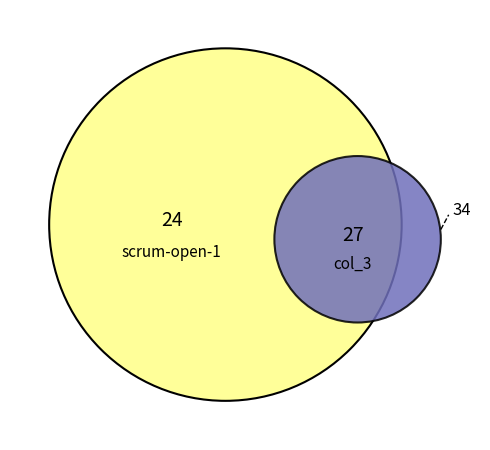

Approximately how many times larger is the value at col_3 compared to scrum-open-1?

1.1